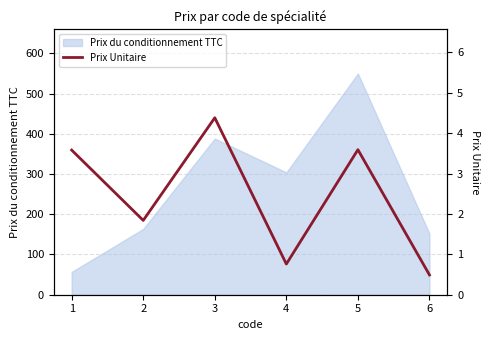

What is the change in value from 2 to 4?

-1.1